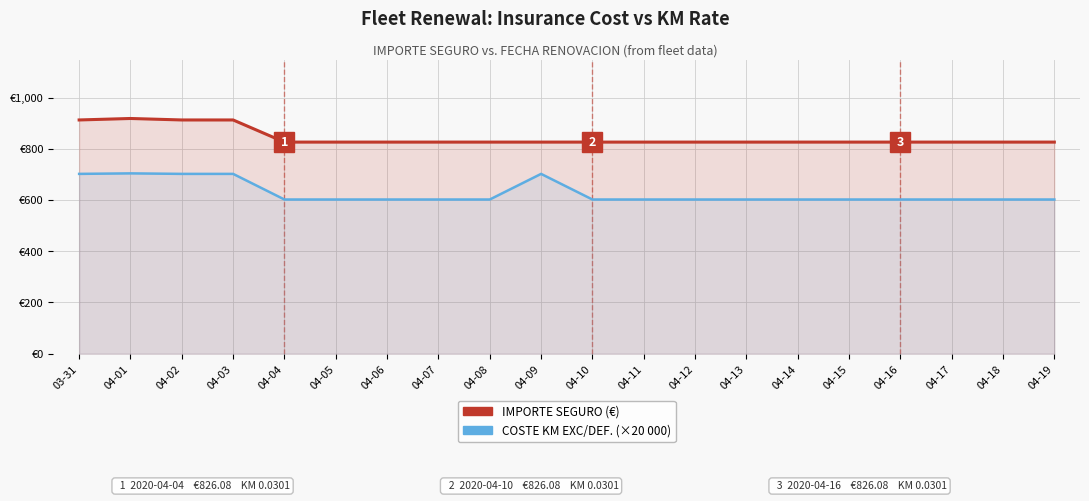

Reading right to left, what are all the values shown in this chart?

IMPORTE SEGURO (€): 04-19=826.1	04-18=826.1	04-17=826.1	04-16=826.1	04-15=826.1	04-14=826.1	04-13=826.1	04-12=826.1	04-11=826.1	04-10=826.1	04-09=826.1	04-08=826.1	04-07=826.1	04-06=826.1	04-05=826.1	04-04=826.1	04-03=912.5	04-02=912.5	04-01=918.2	03-31=912.5
COSTE KM EXC/DEF. (×20 000): 04-19=602.0	04-18=602.0	04-17=602.0	04-16=602.0	04-15=602.0	04-14=602.0	04-13=602.0	04-12=602.0	04-11=602.0	04-10=602.0	04-09=702.0	04-08=602.0	04-07=602.0	04-06=602.0	04-05=602.0	04-04=602.0	04-03=702.0	04-02=702.0	04-01=704.0	03-31=702.0